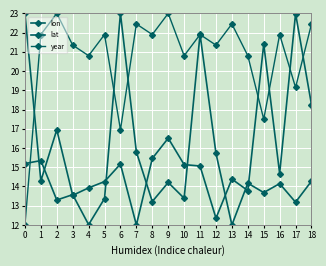

How many times do lat and lon cross each other?

10